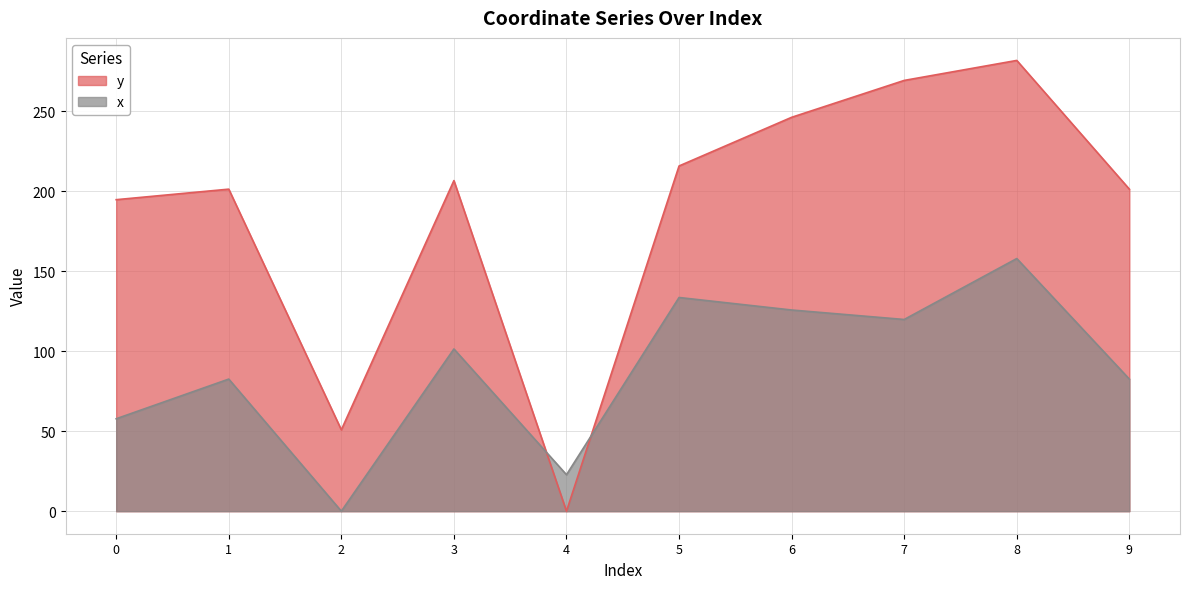

What is the maximum value shown in the chart?

281.7